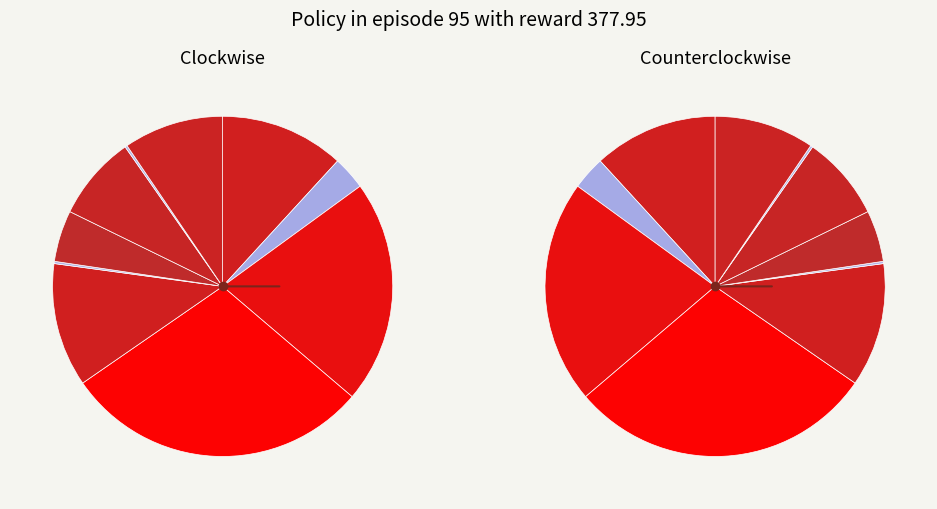

Is there a majority slice in this chart?

No